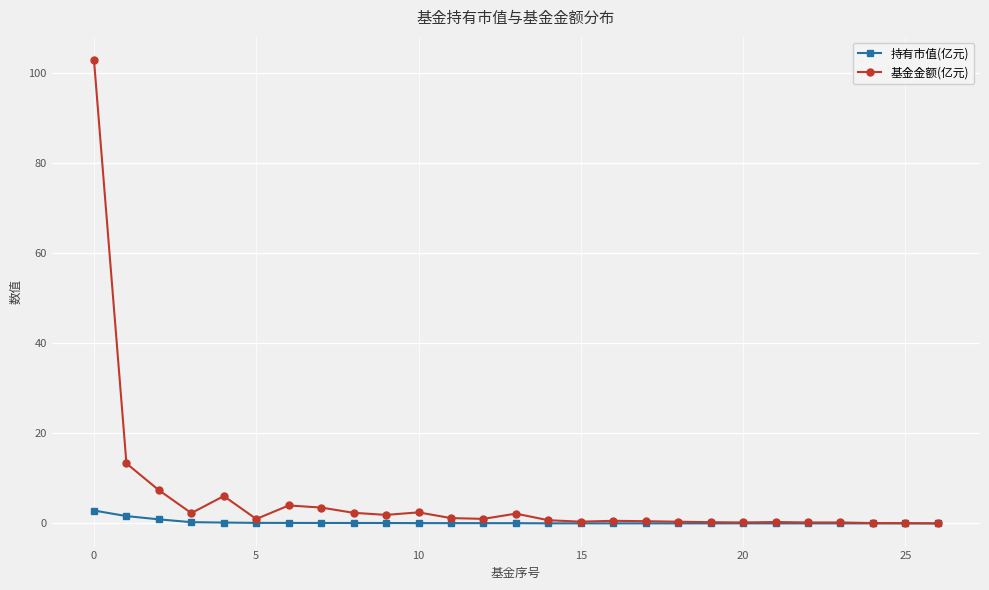

What is the sum of all 基金金额(亿元) values?

155.3